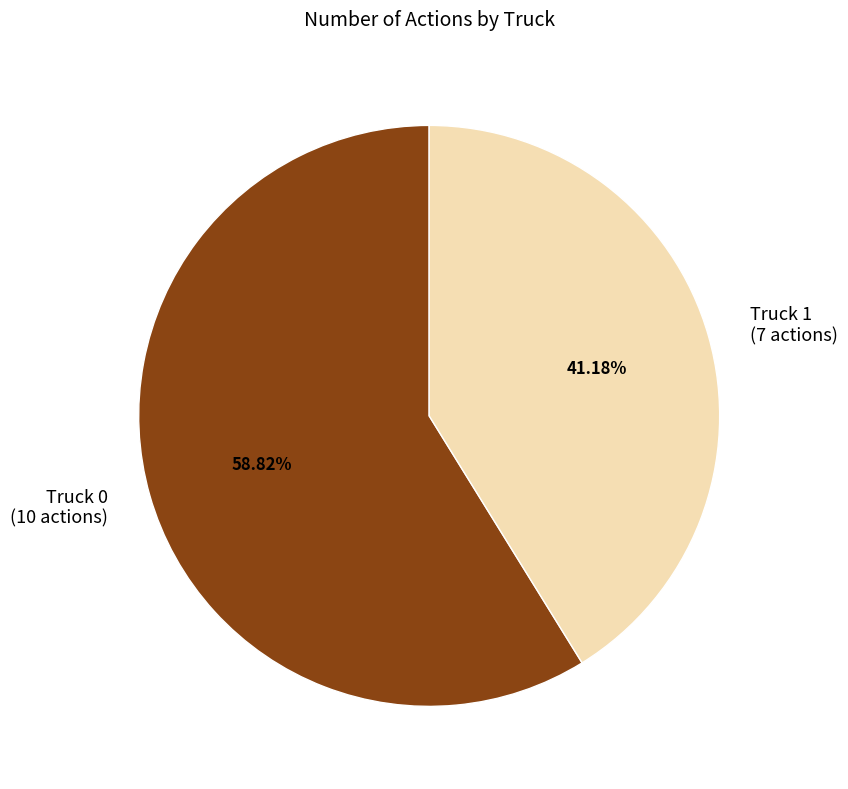

True or false: Truck 1 accounts for 41% of the total.

True